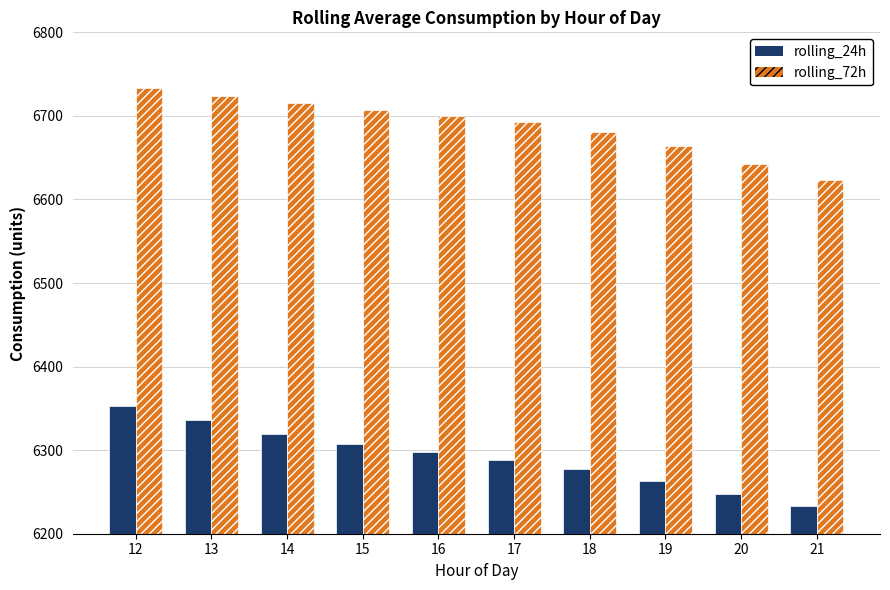

At which category is the sum across all series the highest?

12